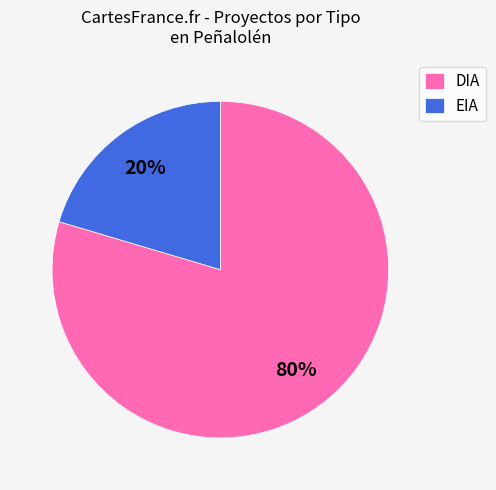

Is it true that EIA is 31% of the pie?

False